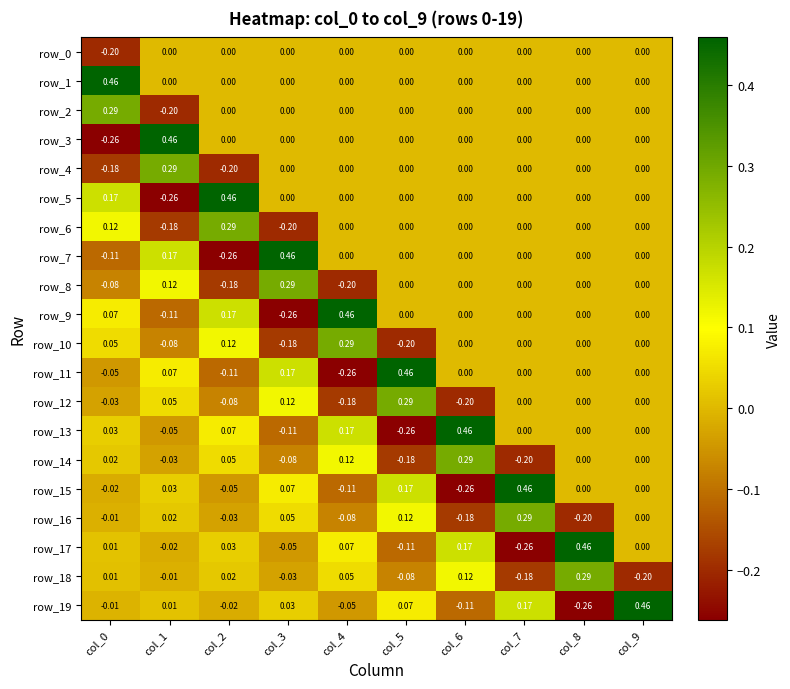

At how many categories does at least one series exceed 0?

10